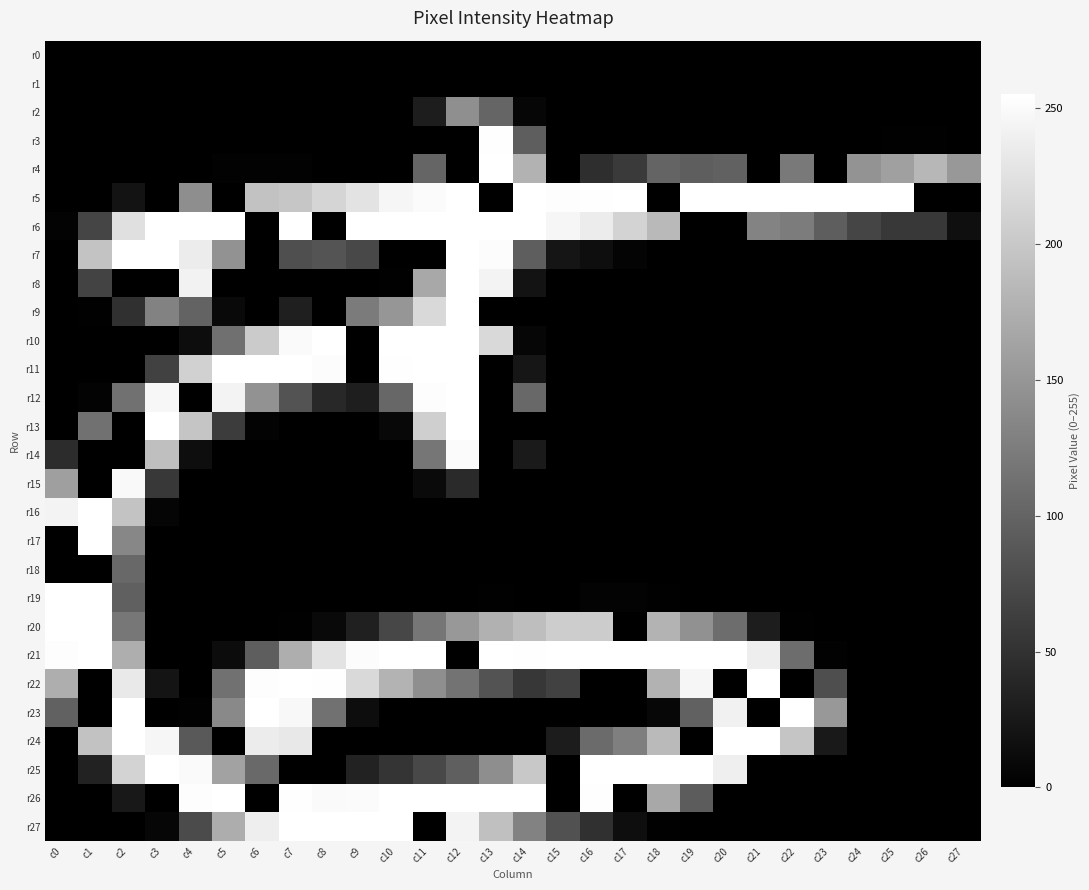

Which has a higher value, c7 or c6?

c7